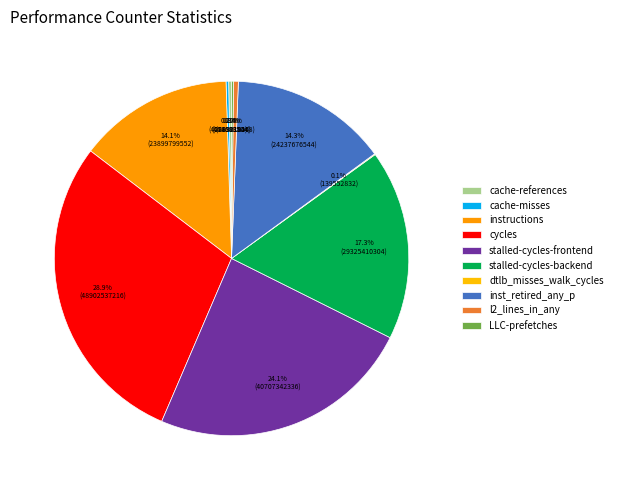

What percentage do cache-misses and LLC-prefetches together represent?

0.4%